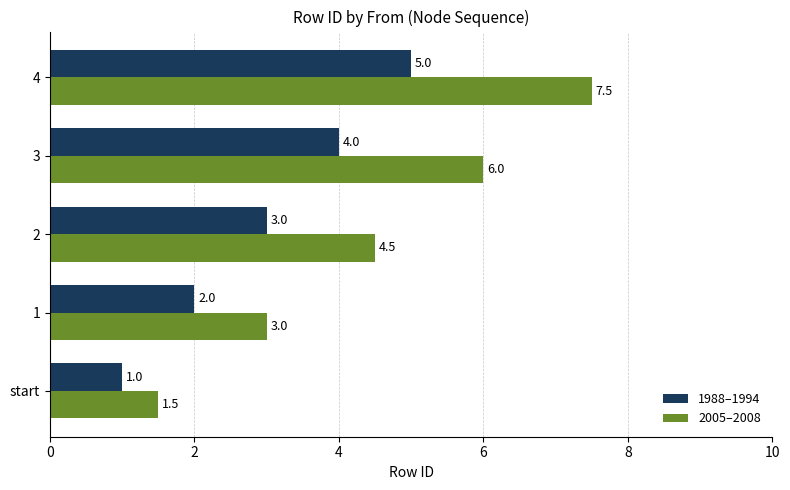

List the series in order of their overall mean, lowest first.

1988–1994, 2005–2008